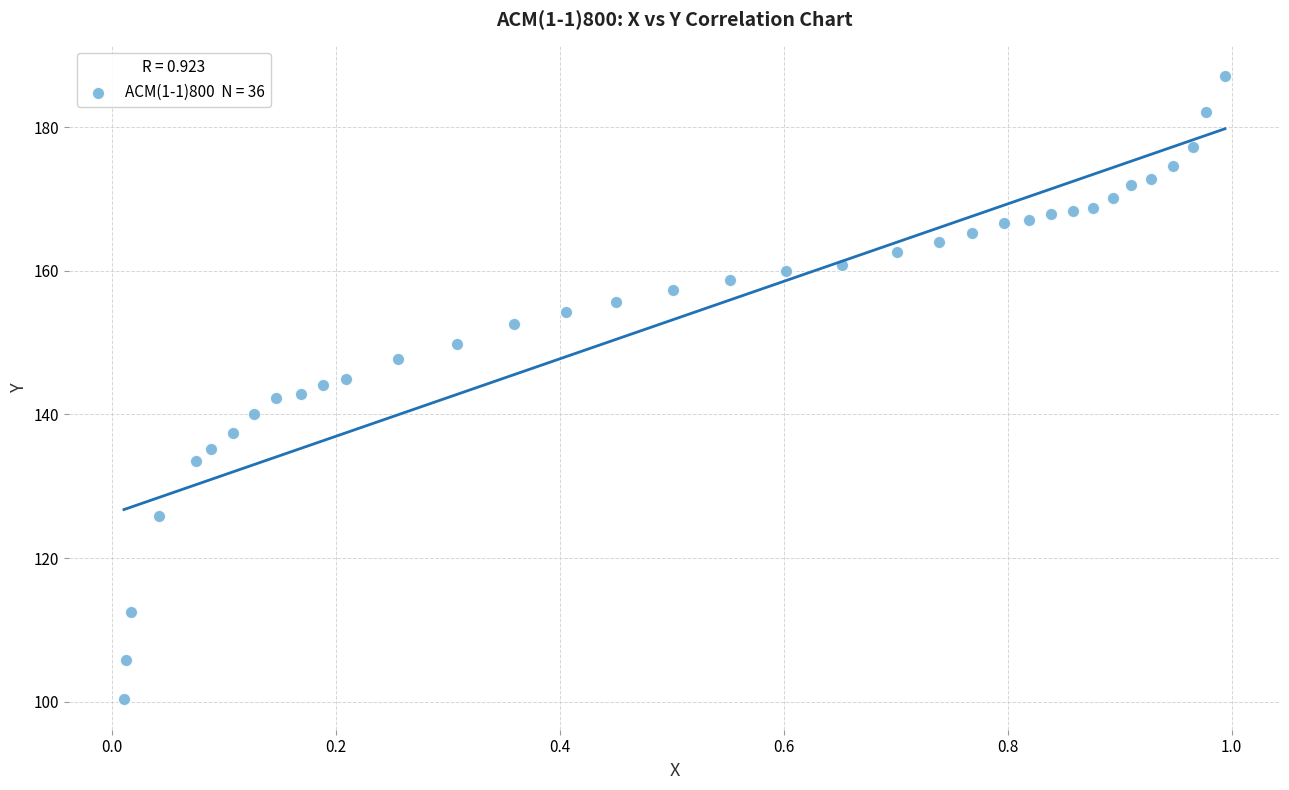

What is the range of Y values (max minus min)?

86.6